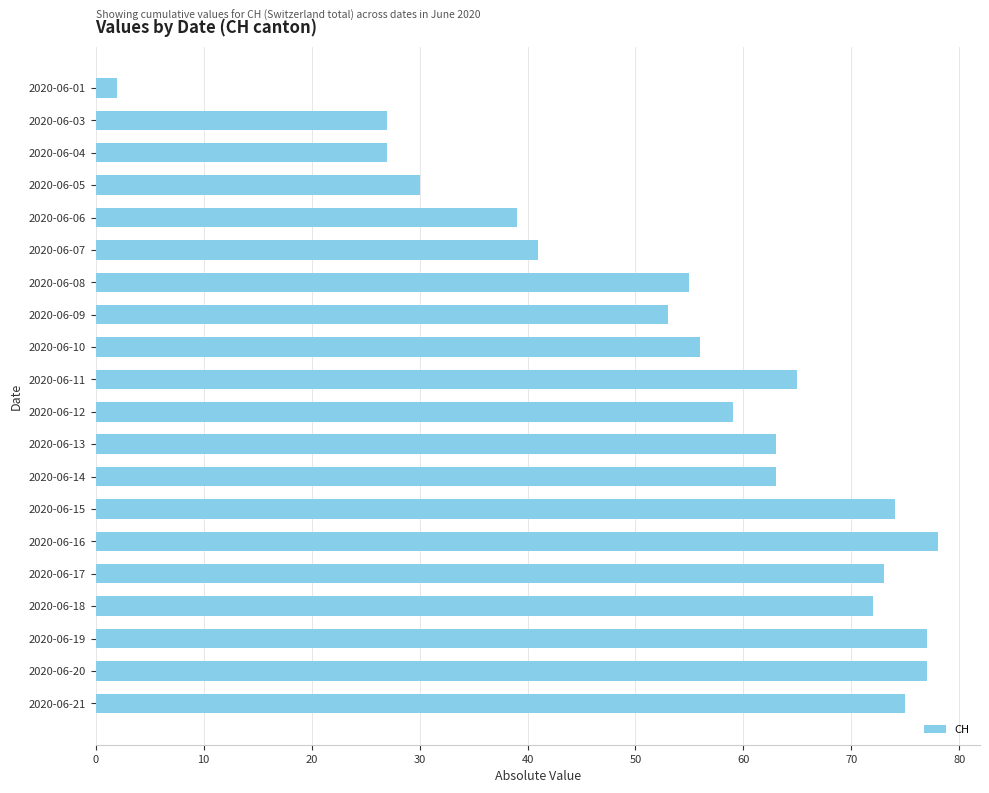

What is the minimum value shown in the chart?

2